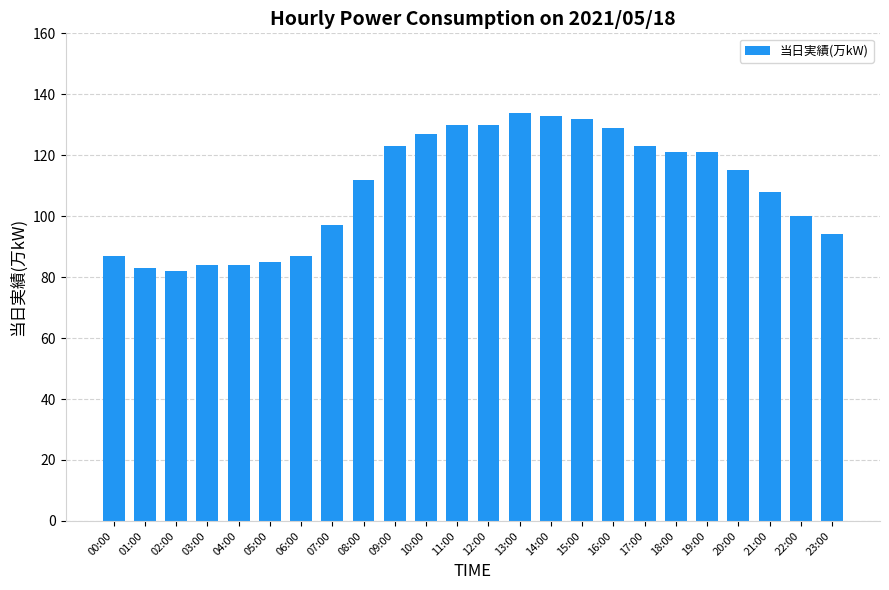

Between 17:00 and 06:00, which is larger?

17:00